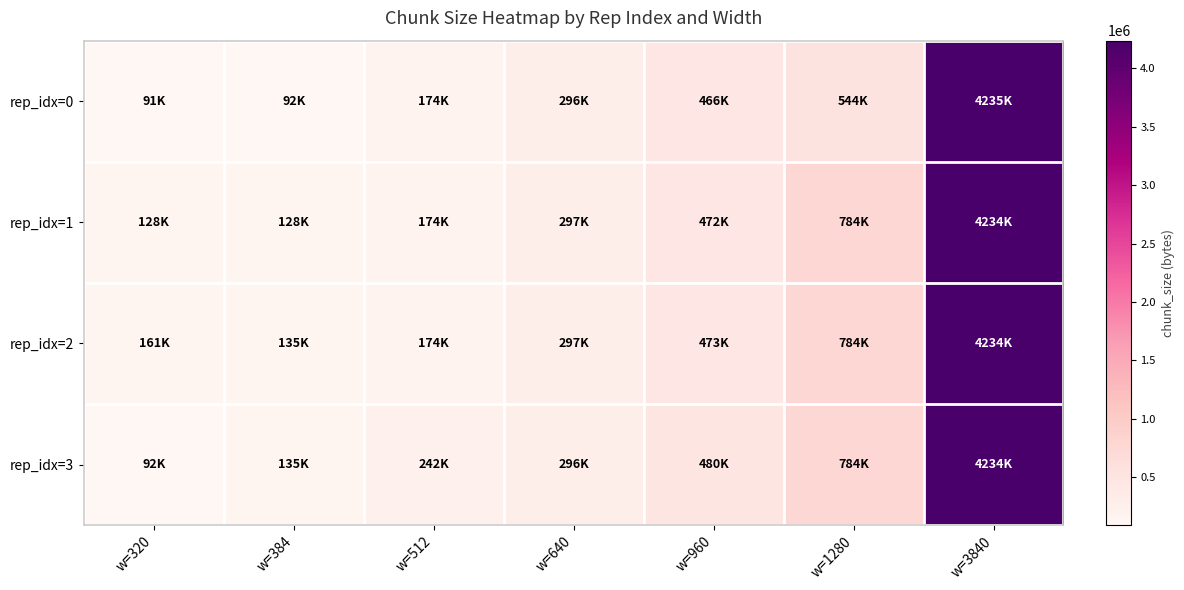

Reading left to right, transcribe all the data shown in this chart.

rep_idx=0: w=320=91688	w=384=92779	w=512=174660	w=640=296423	w=960=466542	w=1280=544782	w=3840=4235089
rep_idx=1: w=320=128245	w=384=128477	w=512=174536	w=640=297276	w=960=472315	w=1280=784966	w=3840=4234201
rep_idx=2: w=320=161787	w=384=135290	w=512=174652	w=640=297707	w=960=473010	w=1280=784019	w=3840=4234618
rep_idx=3: w=320=92650	w=384=135186	w=512=242370	w=640=296918	w=960=480923	w=1280=784206	w=3840=4234563